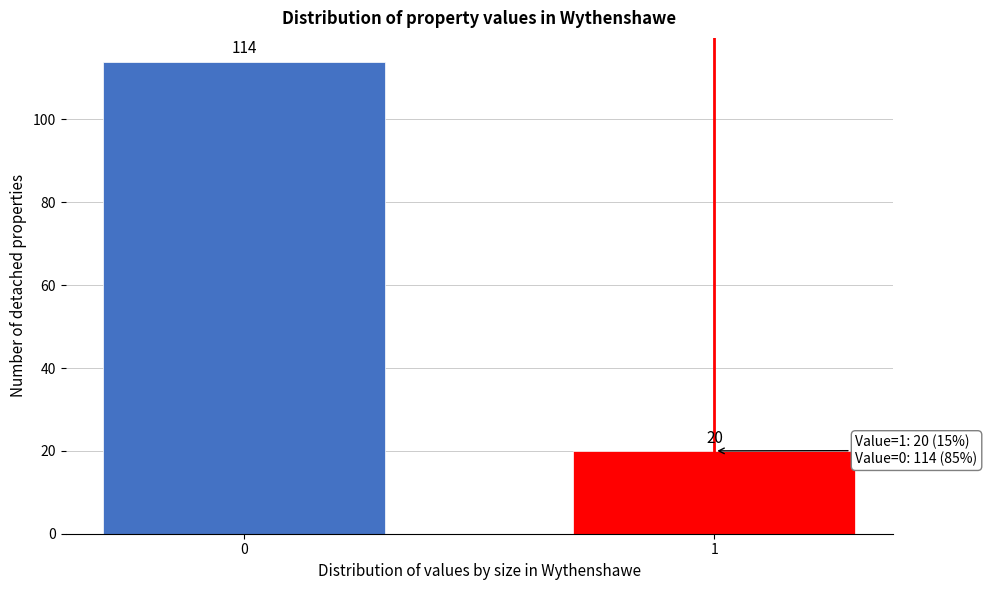

Reading right to left, extract all data points from this chart.

20	114